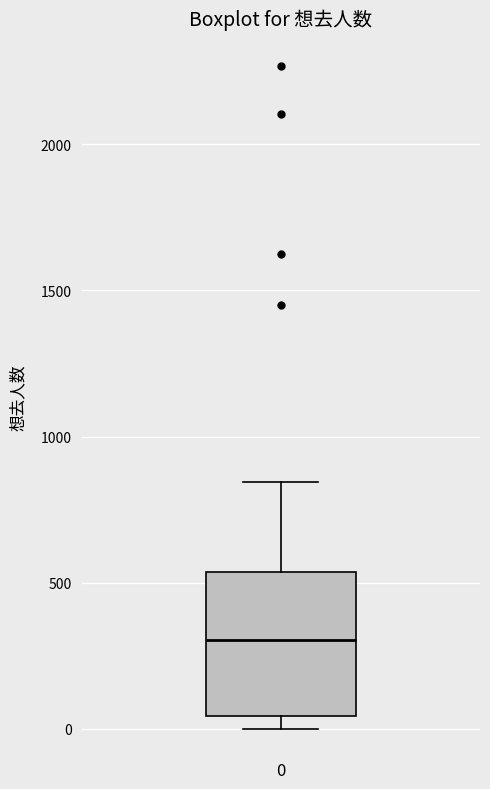

Where is the lower edge of the box at x = 0 on the y-axis? The values are not printed on the chart, so give them approximately, as read against the axis.

50